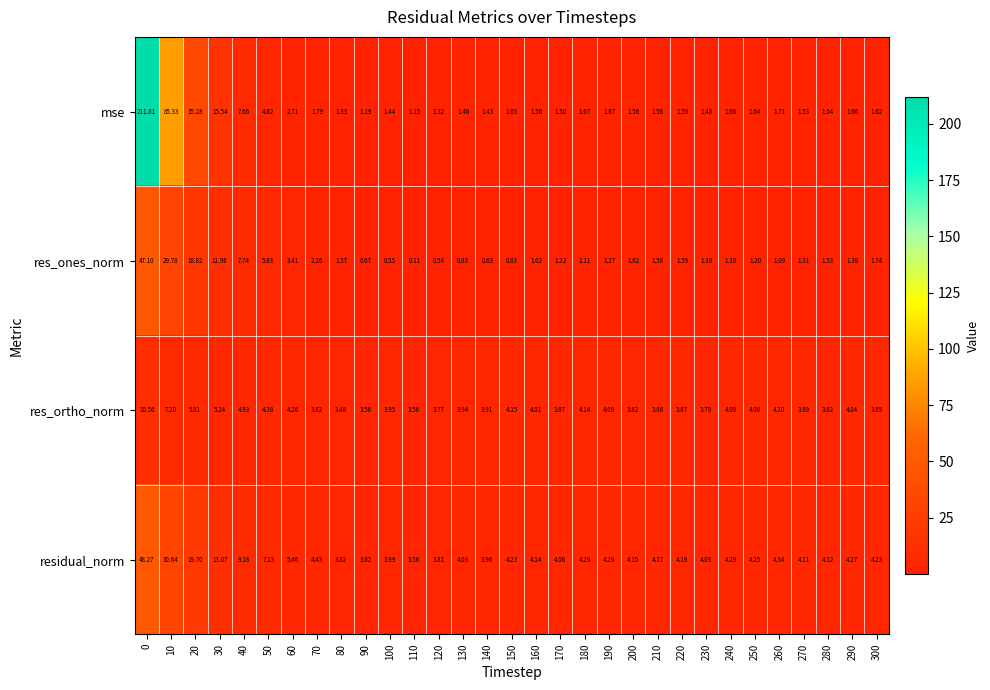

Which series has the largest total across all categories?

mse